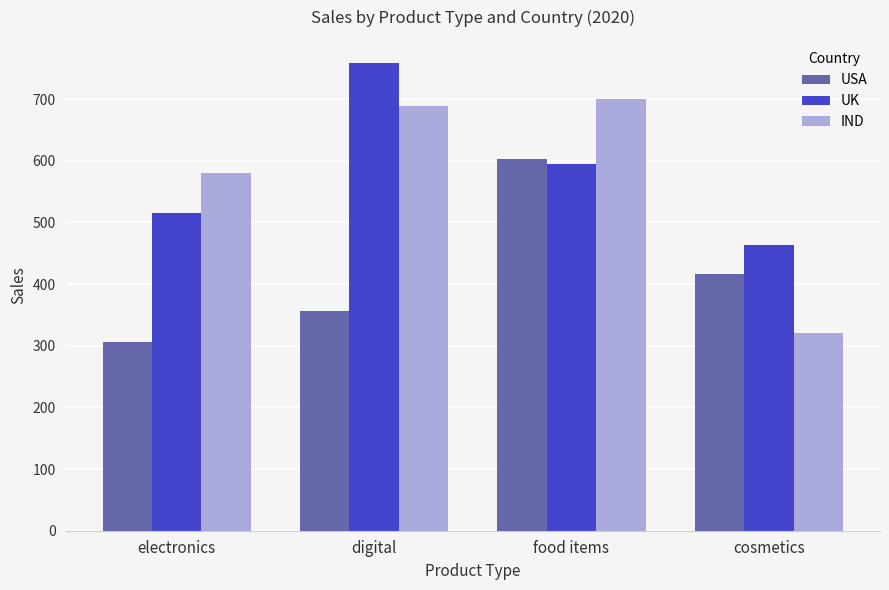

What is the sum of the USA values at digital and electronics?

662